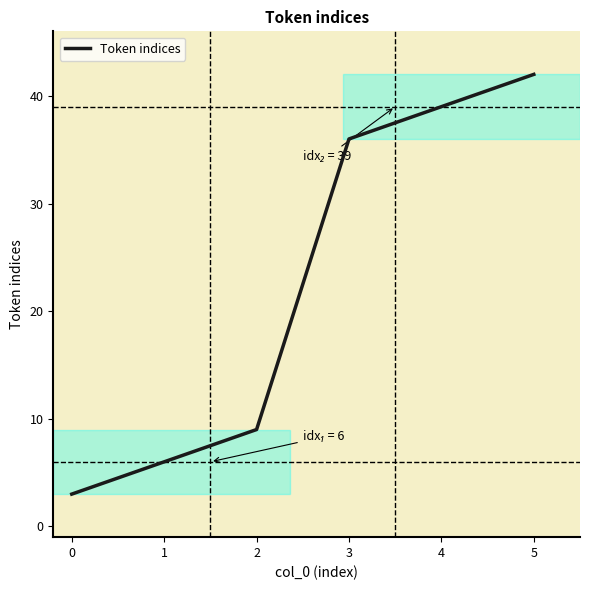

What is the greatest value displayed?

42